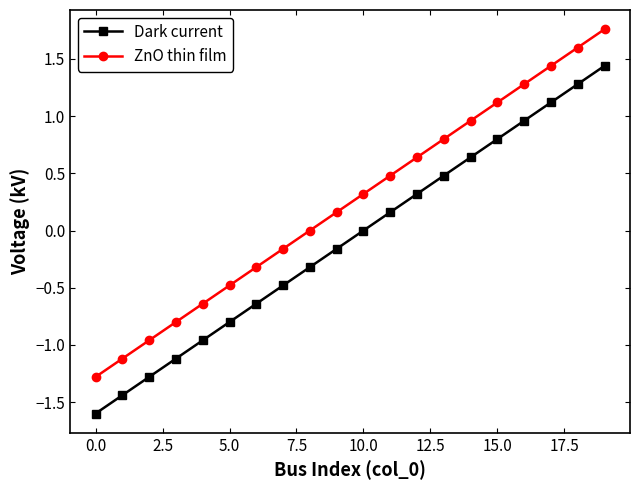

Rank the series by their average value, from highest to lowest.

ZnO thin film, Dark current